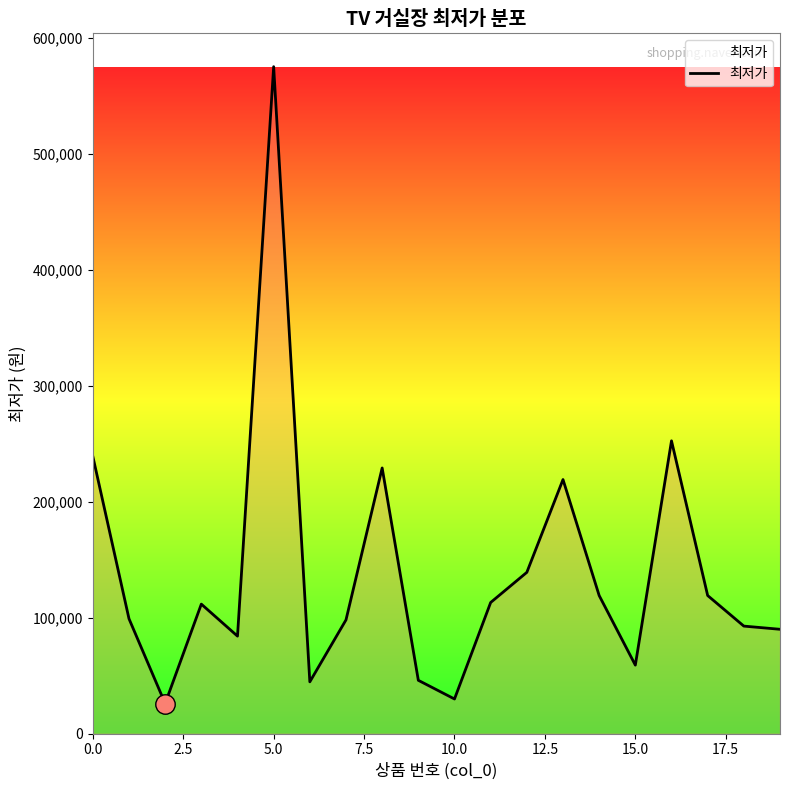

What is the maximum value shown in the chart?

575000